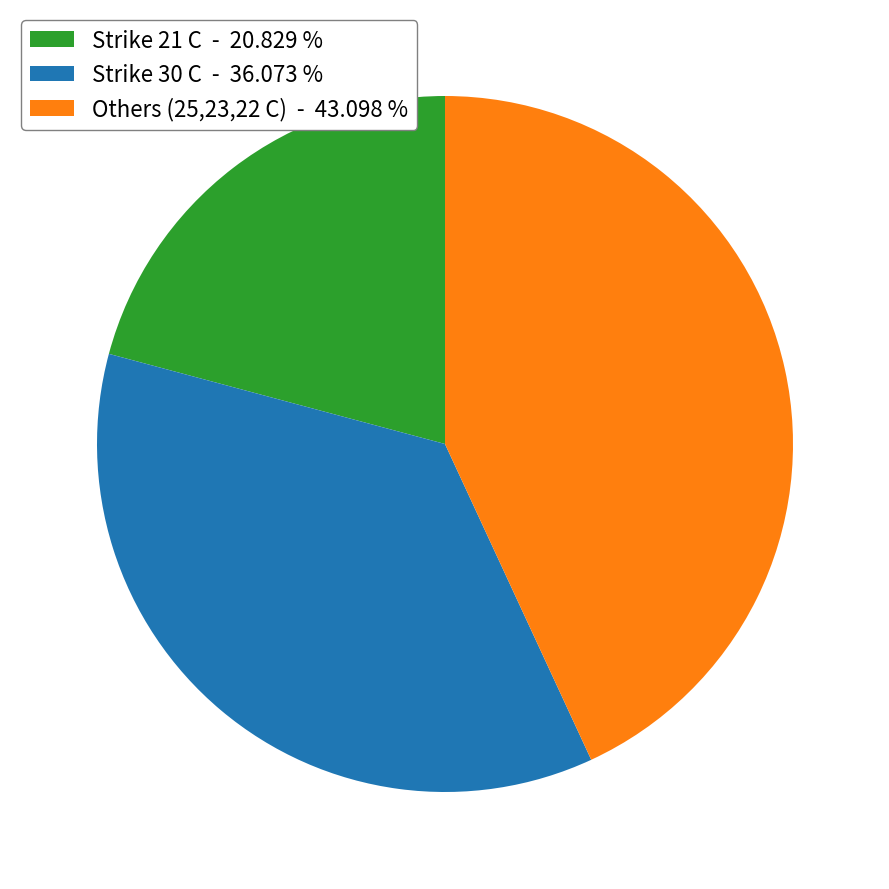

Count the number of slices in the pie.

3